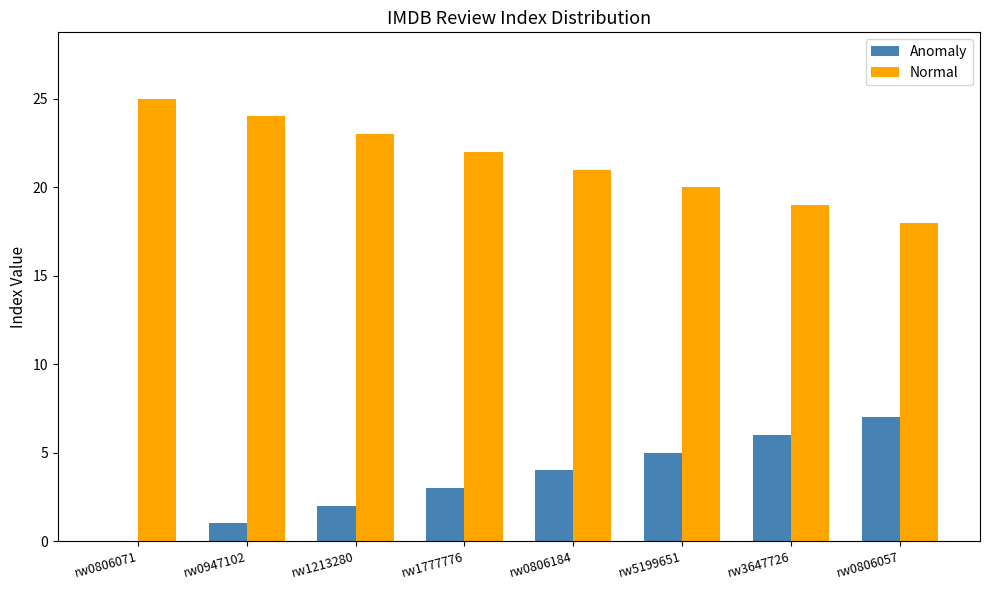

Is the value of Anomaly at rw1777776 greater than the value of Normal at rw0806057?

No